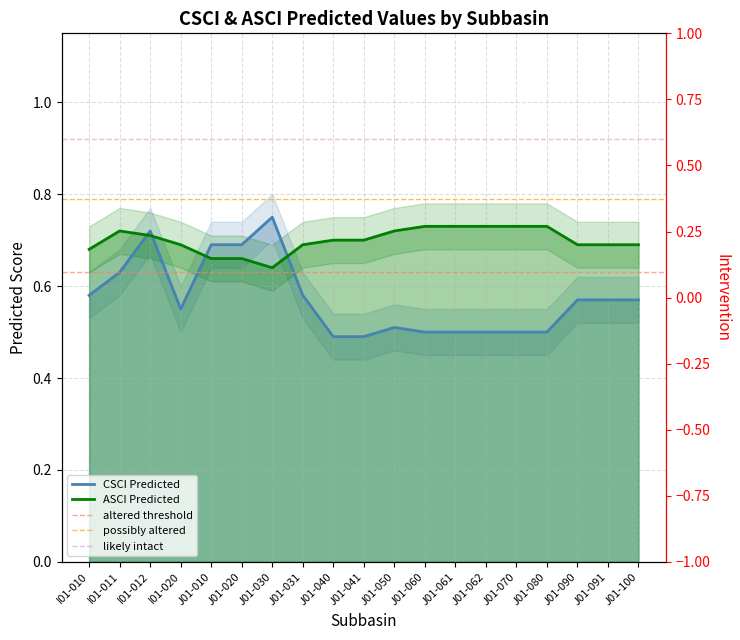

In ASCI.Predicted, how many points are higher than both neighbors (excluding endpoints)?

1